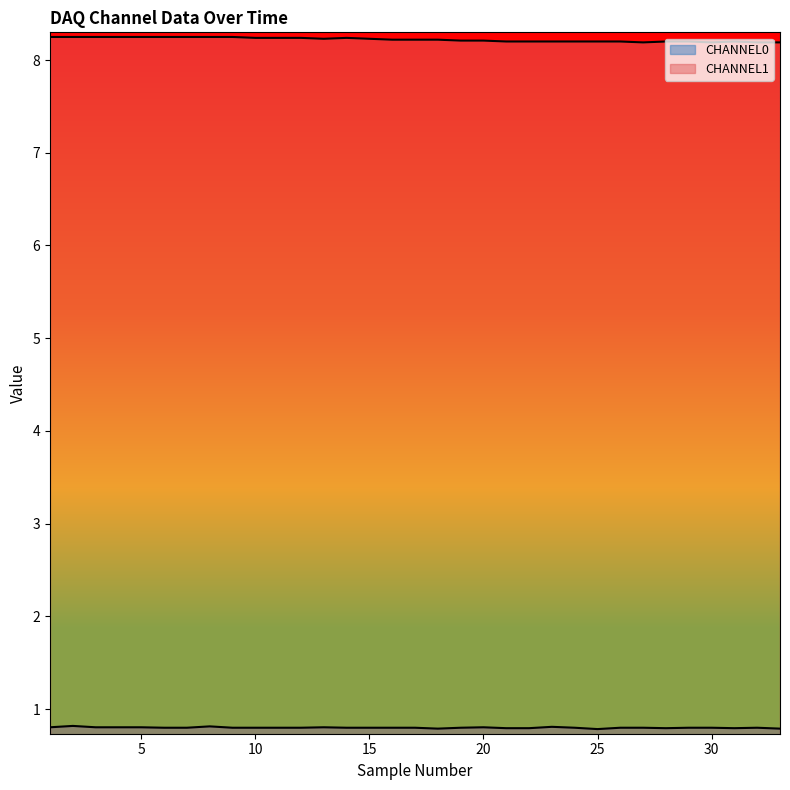

How many interior local valleys does the CHANNEL1 series have?

3